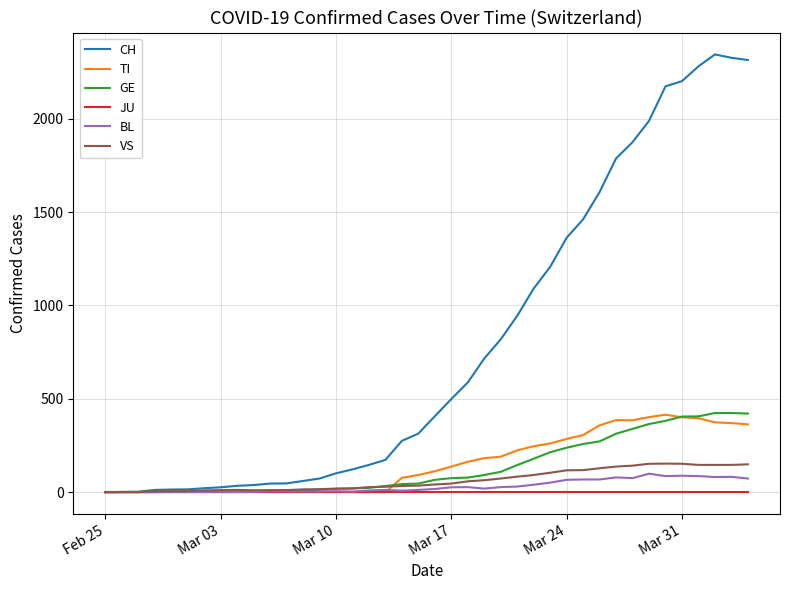

Which series has the largest range (max minus min)?

CH